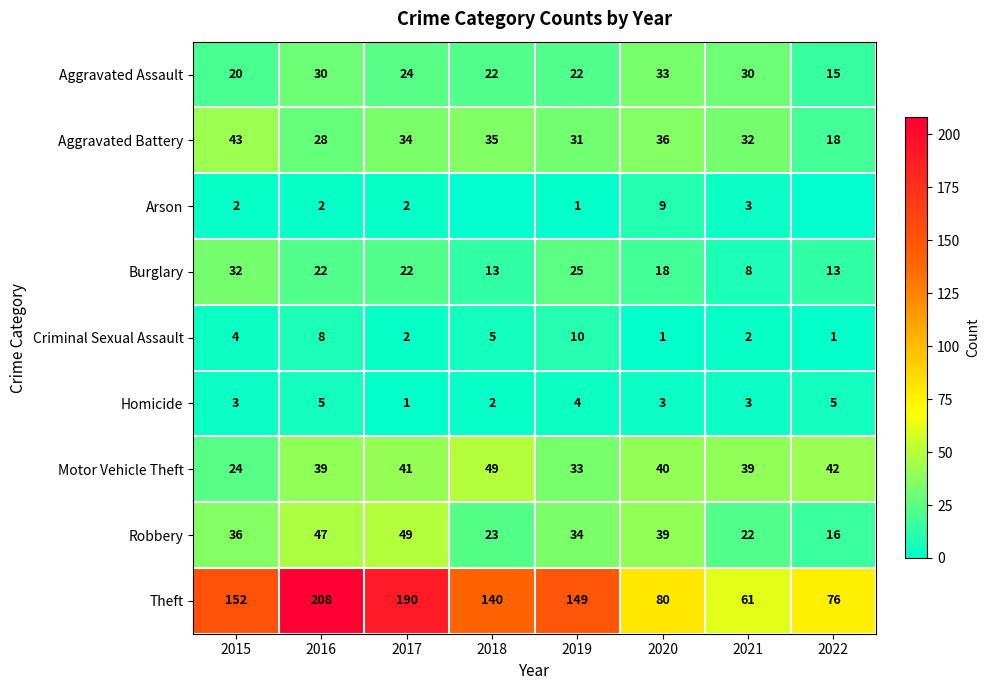

Rank the series at 2015 from highest to lowest value.

Theft, Aggravated Battery, Robbery, Burglary, Motor Vehicle Theft, Aggravated Assault, Criminal Sexual Assault, Homicide, Arson